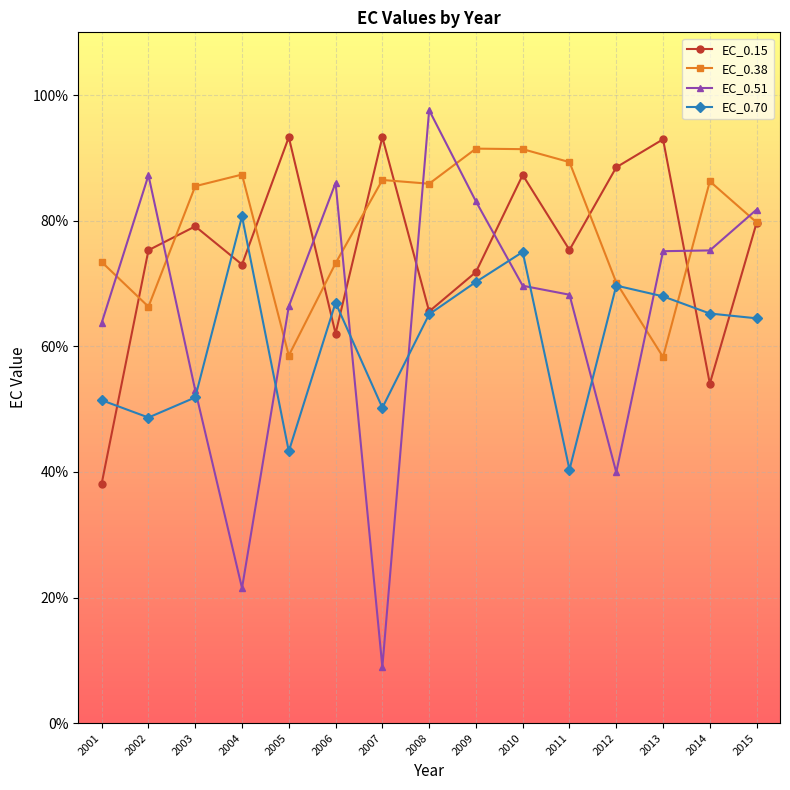

True or false: EC_0.15 has more than 2 points higher than both neighbors.

True